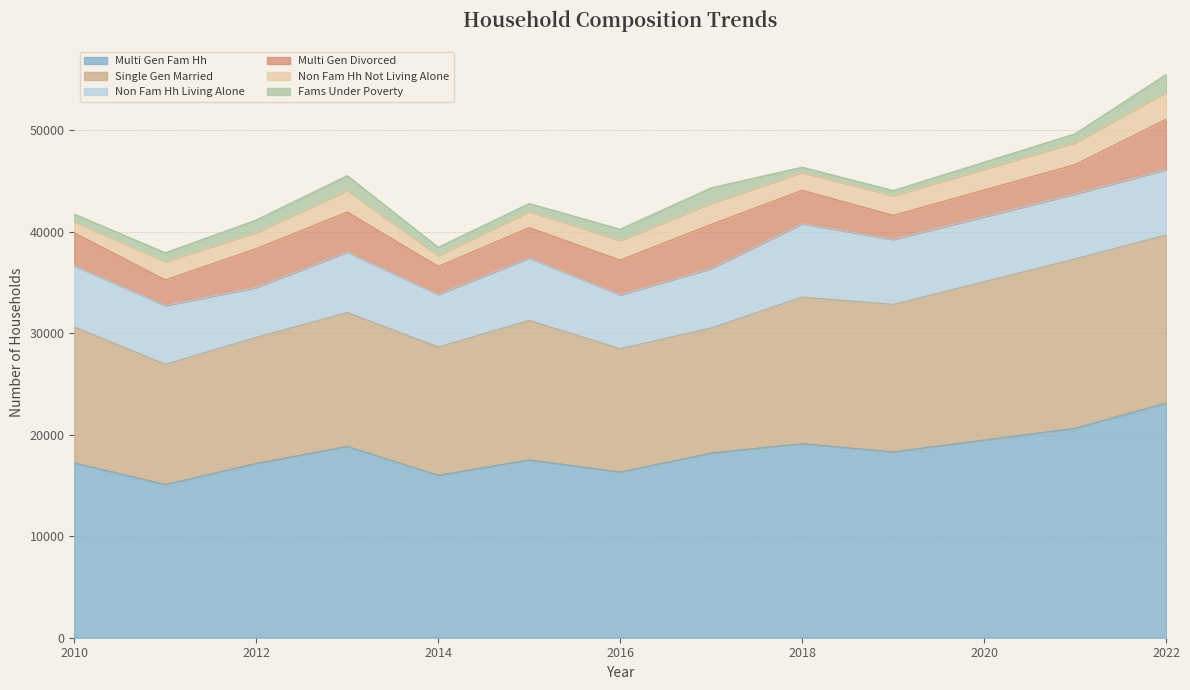

True or false: single_gen_married has a value of 6962.8 at 2013.

False